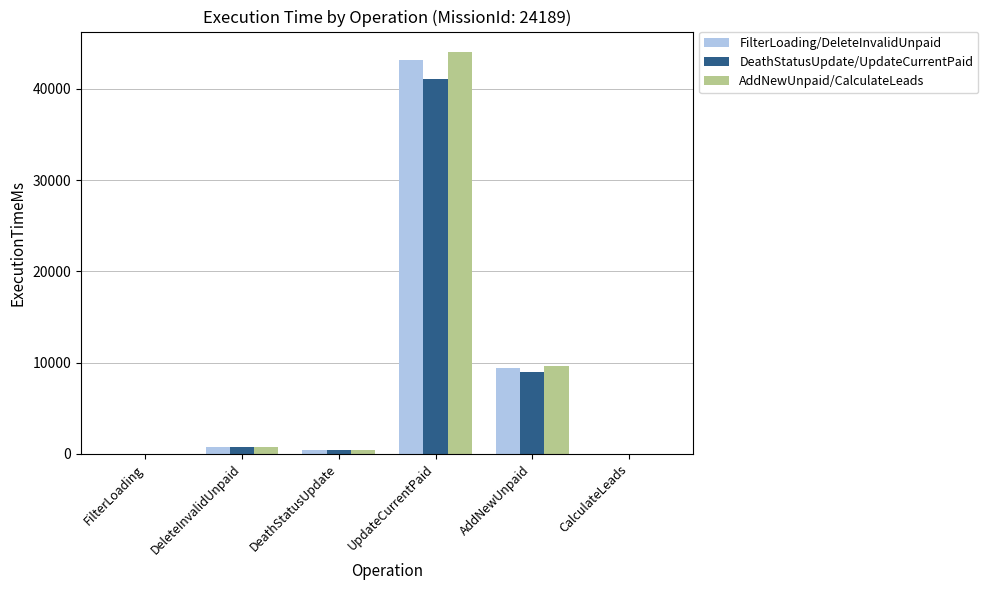

Where is DeathStatusUpdate/UpdateCurrentPaid nearest to the value 20530?

AddNewUnpaid